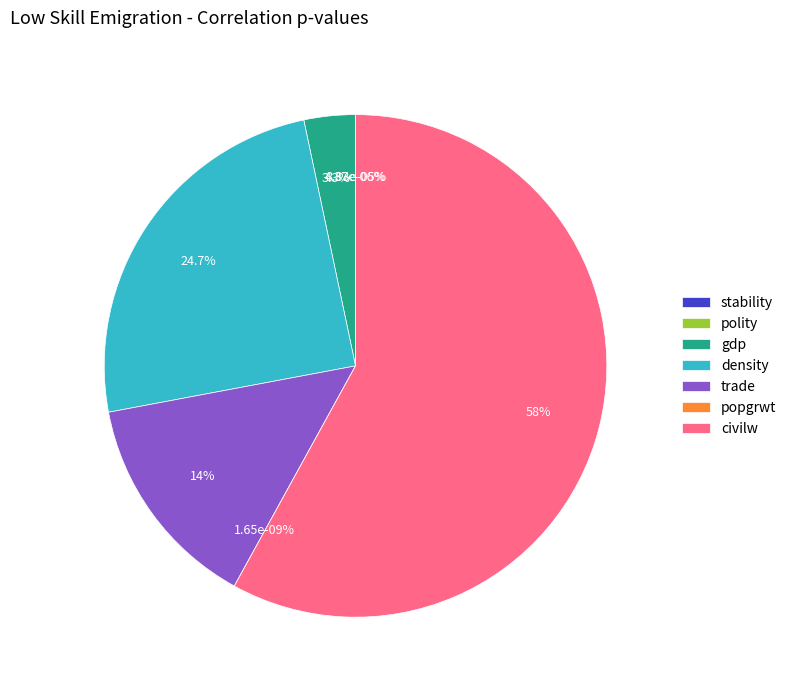

What percentage is the gdp slice, to the nearest percent?

3%